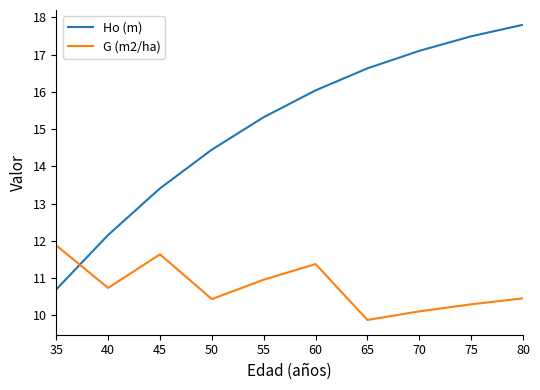

How many intersections are there between G (m2/ha) and Ho (m)?

1